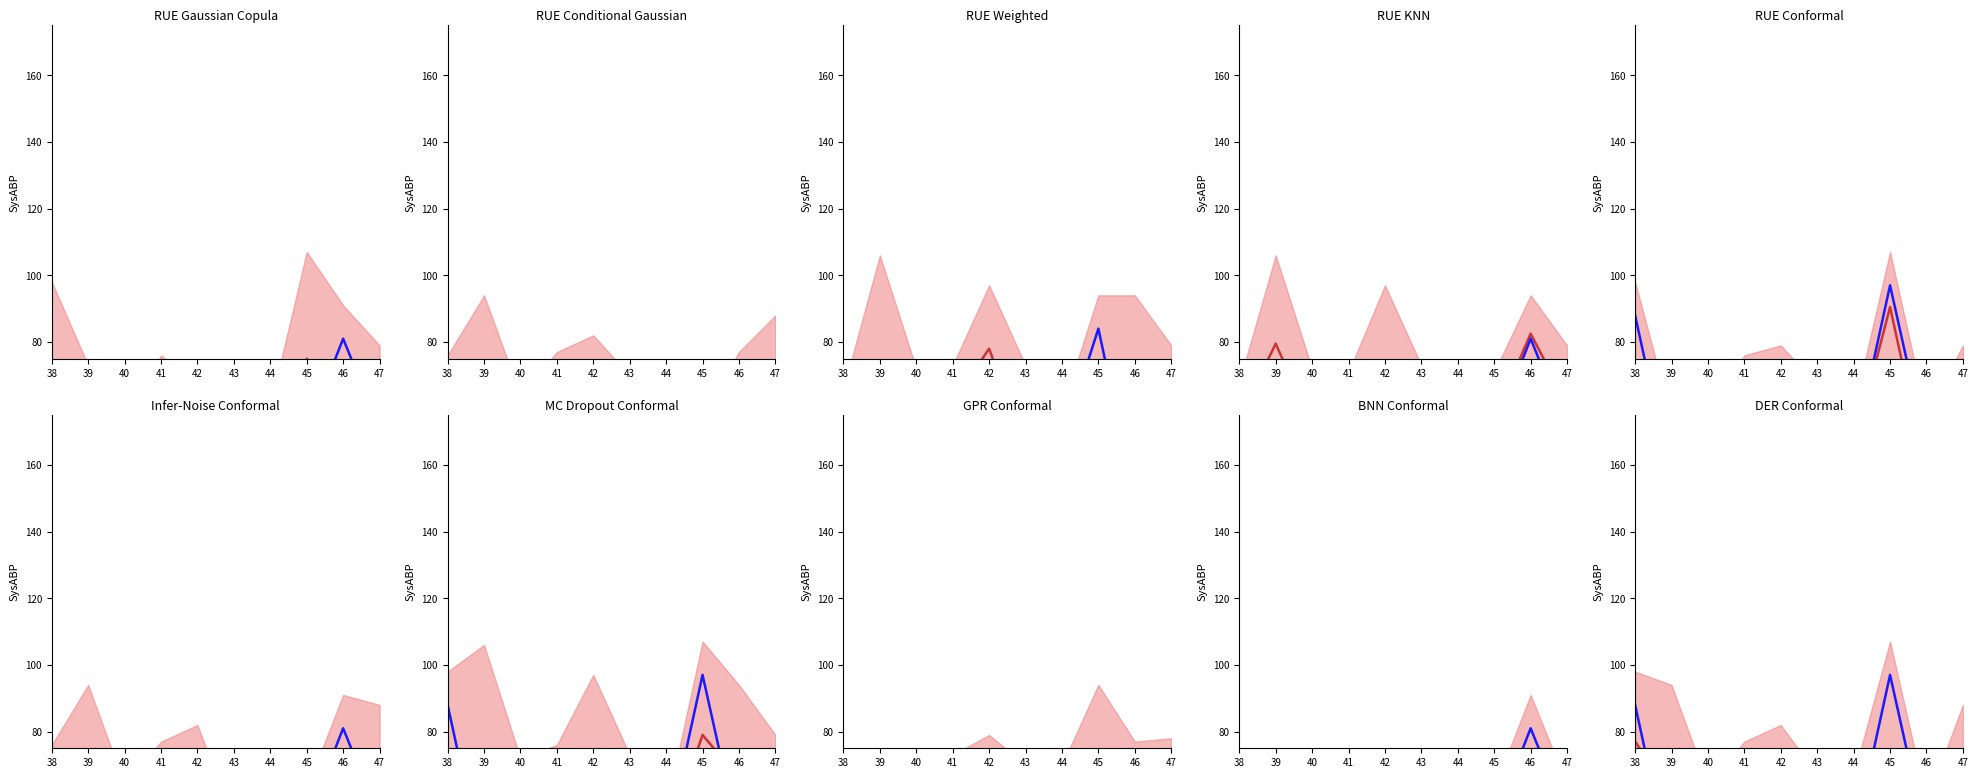

Where do obs and mean first cross each other?

38 and 39